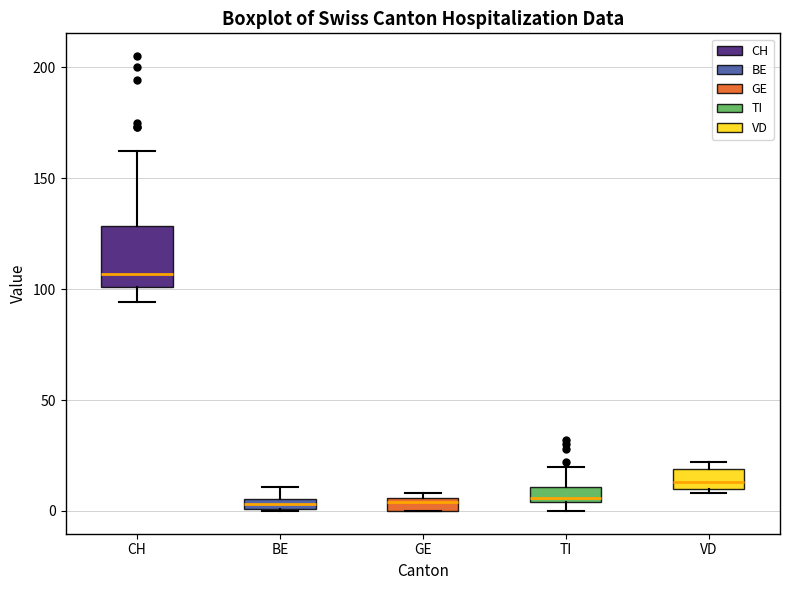

Which box is the tallest, from its lower edge to its upper edge?

CH